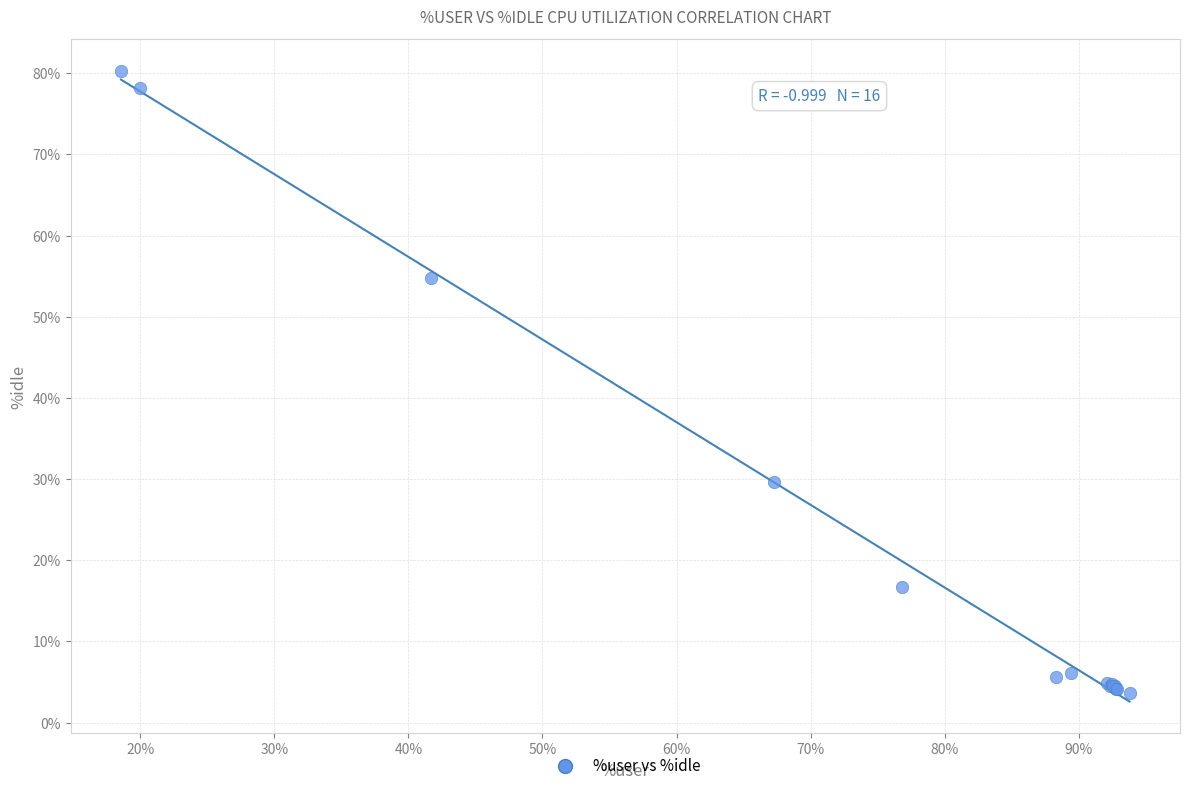

What Y value in the scatter plot is closest to 41?

29.6